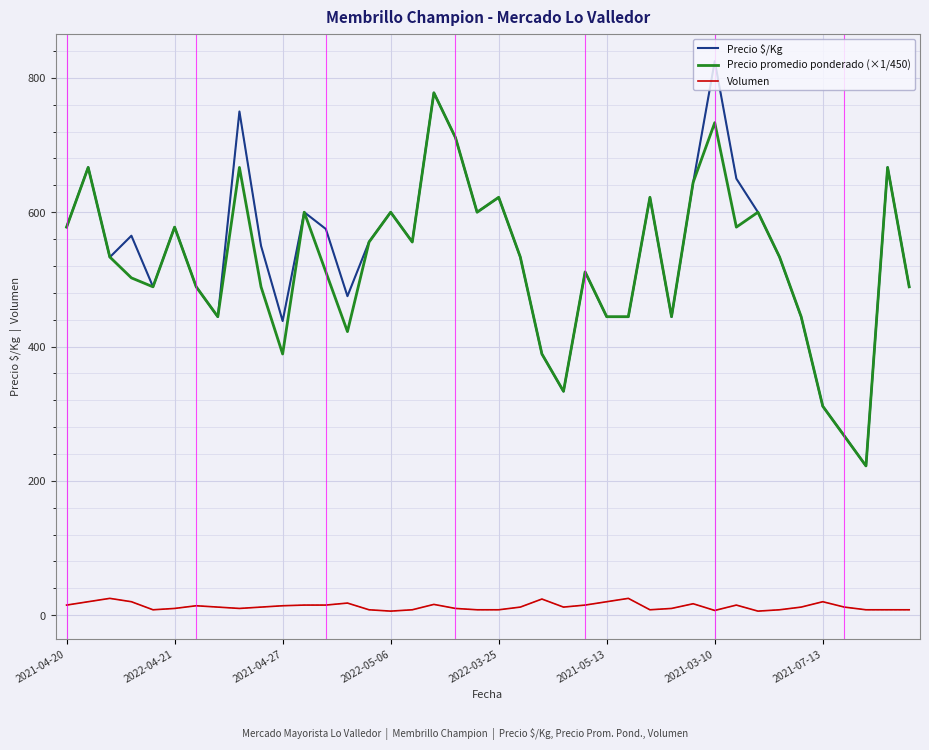

Does the chart display data point markers on the line(s)?

No